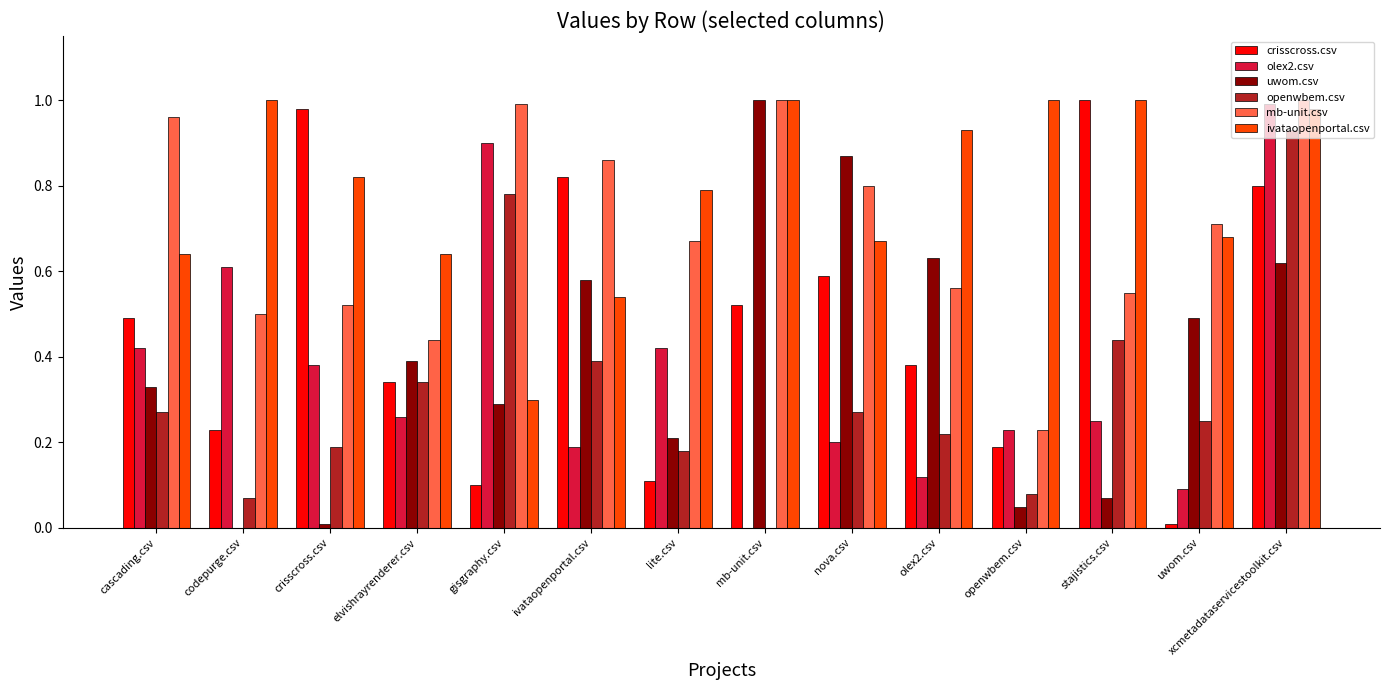

At which category is the sum across all series the highest?

xcmetadataservicestoolkit.csv